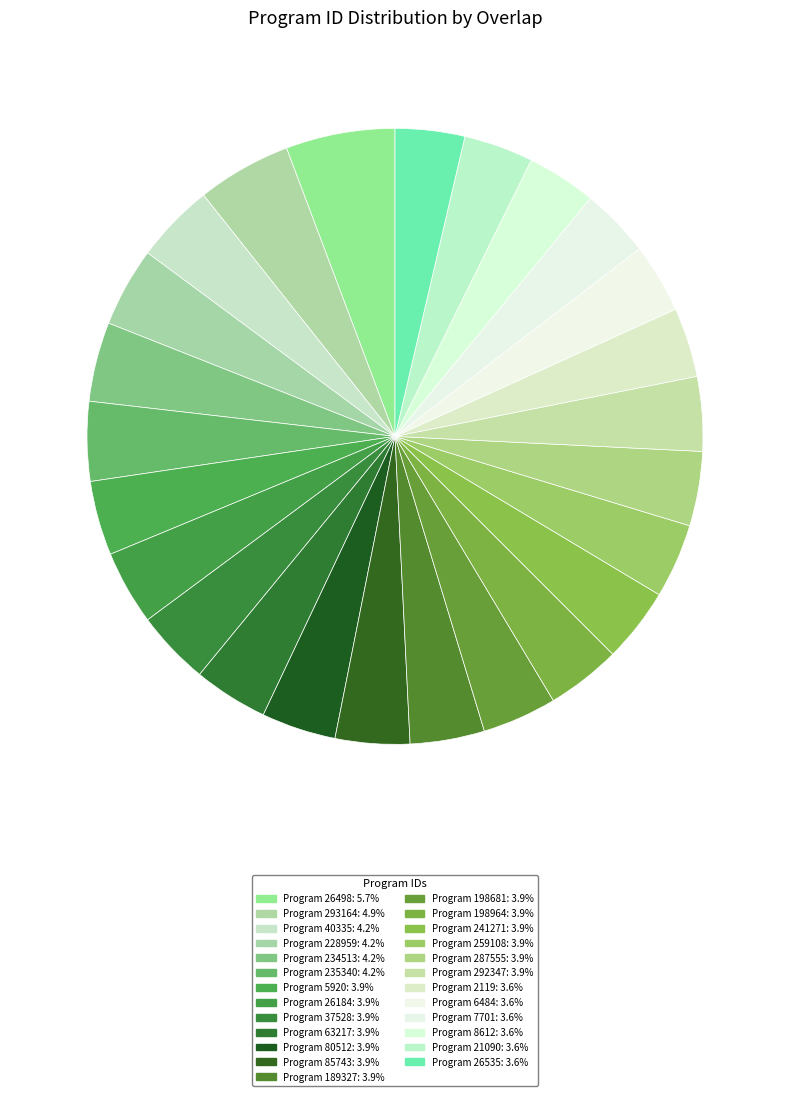

How many slices are in this pie chart?

25